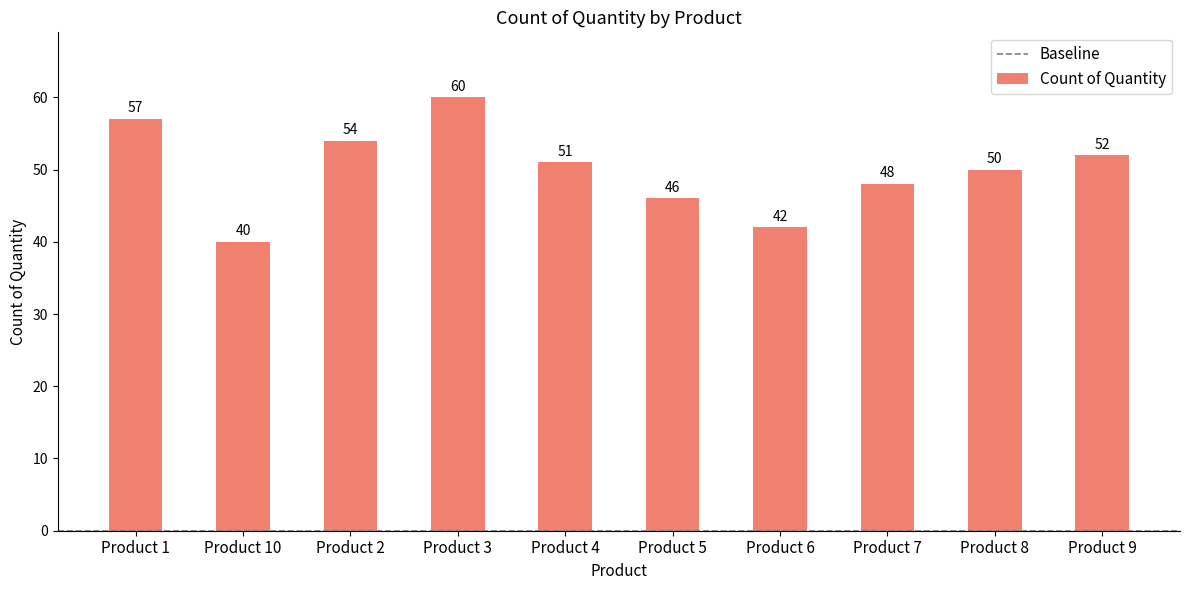

What is the greatest value displayed?

60